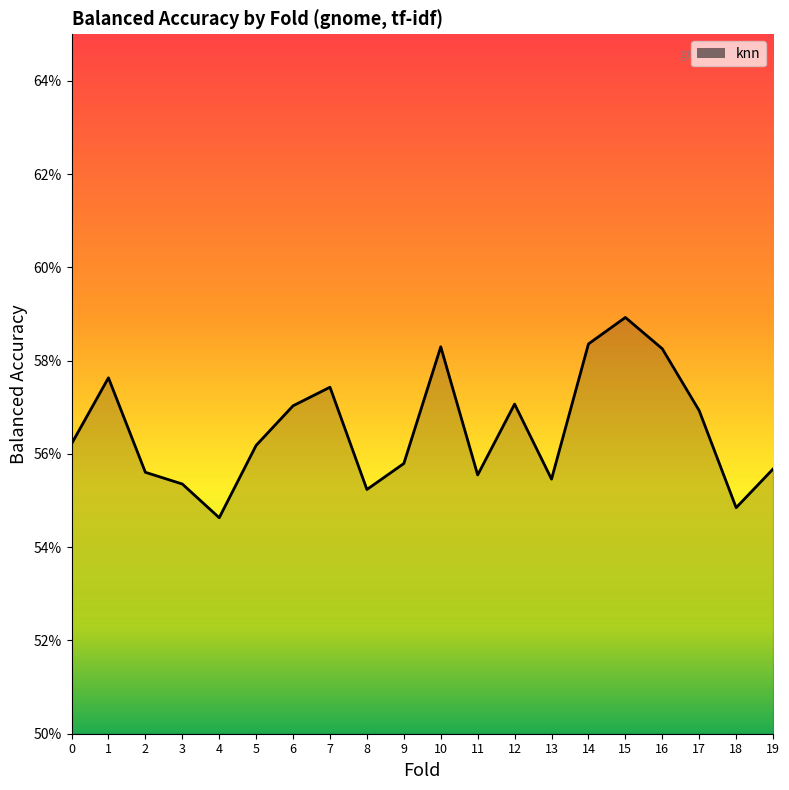

How many values are between 0 and 1?

20